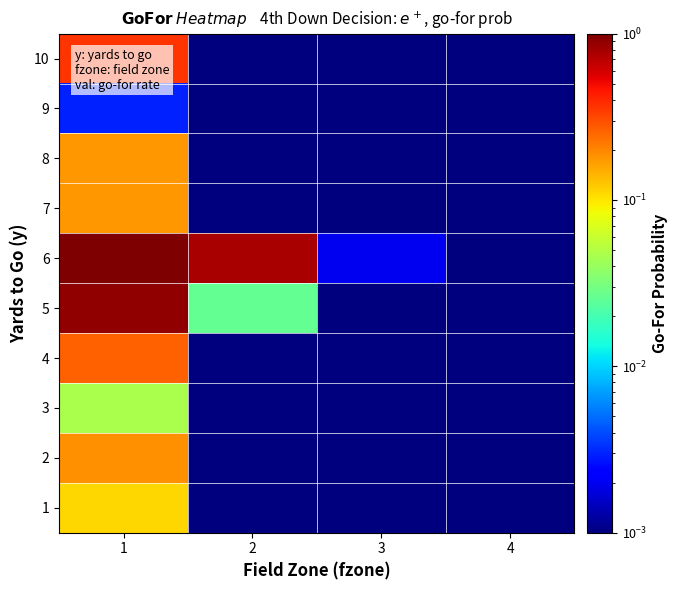

Rank the series at 2 from highest to lowest value.

6, 5, 4, 10, 1, 2, 3, 7, 8, 9